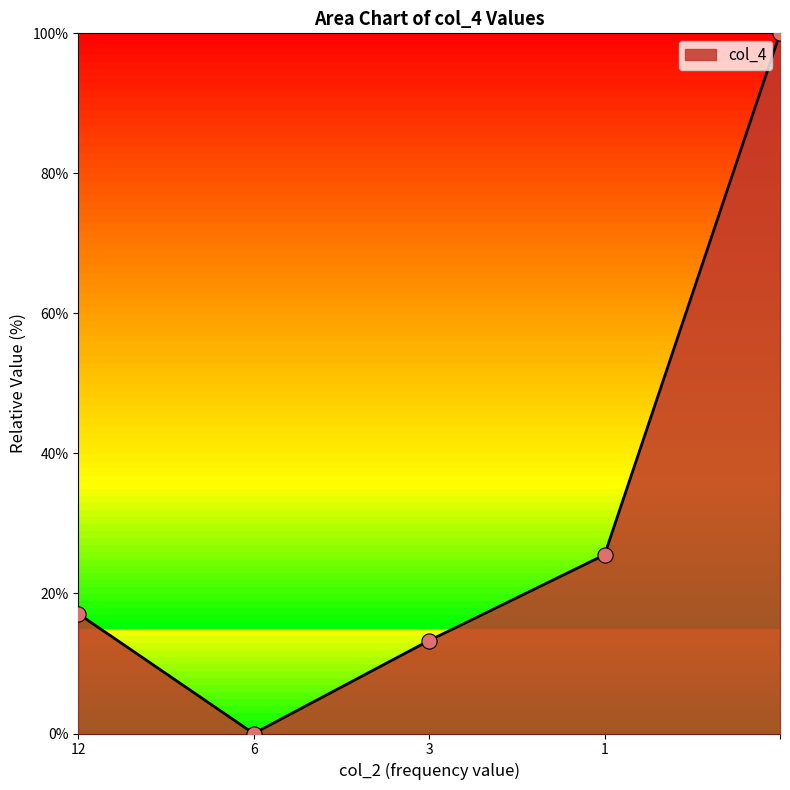

What is the greatest value displayed?

100.0